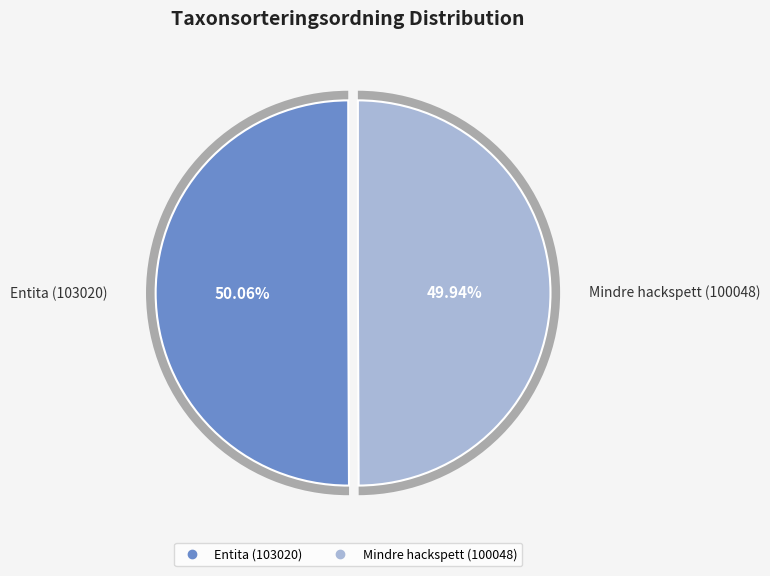

Which category accounts for the majority?

Entita (103020)